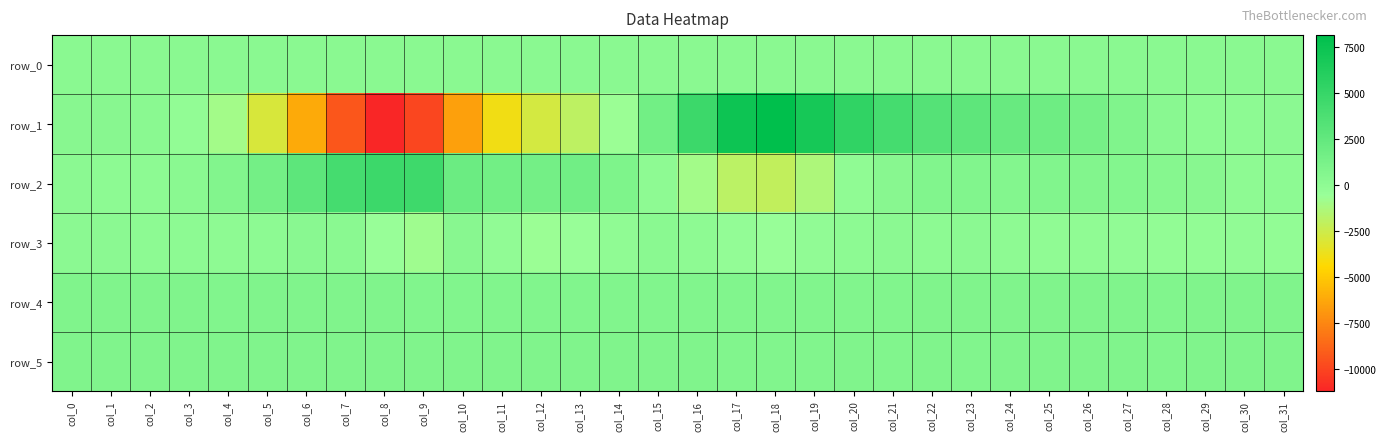

Rank the series by their maximum value, from highest to lowest.

row_1, row_2, row_4, row_5, row_3, row_0